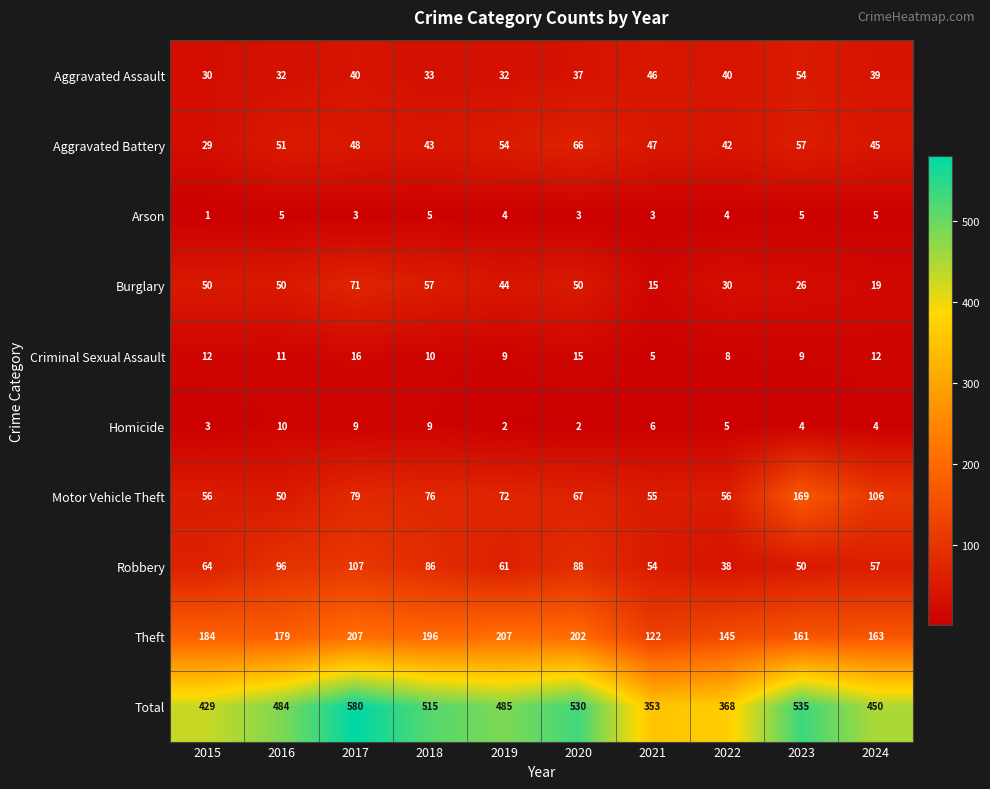

Which series has the largest range (max minus min)?

Total